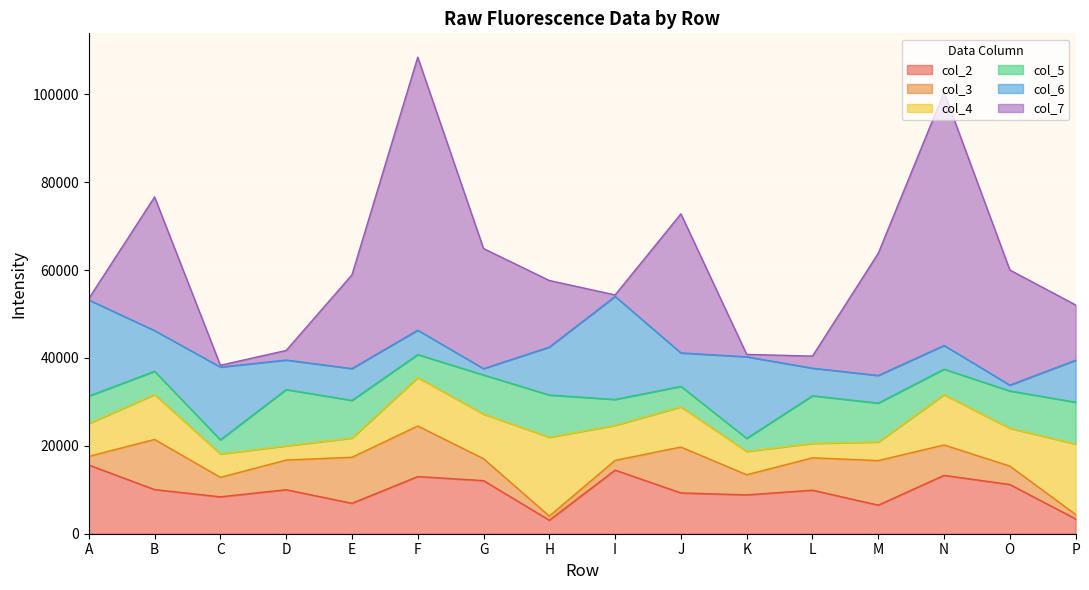

What is the difference between the col_4 values at H and F?

6916